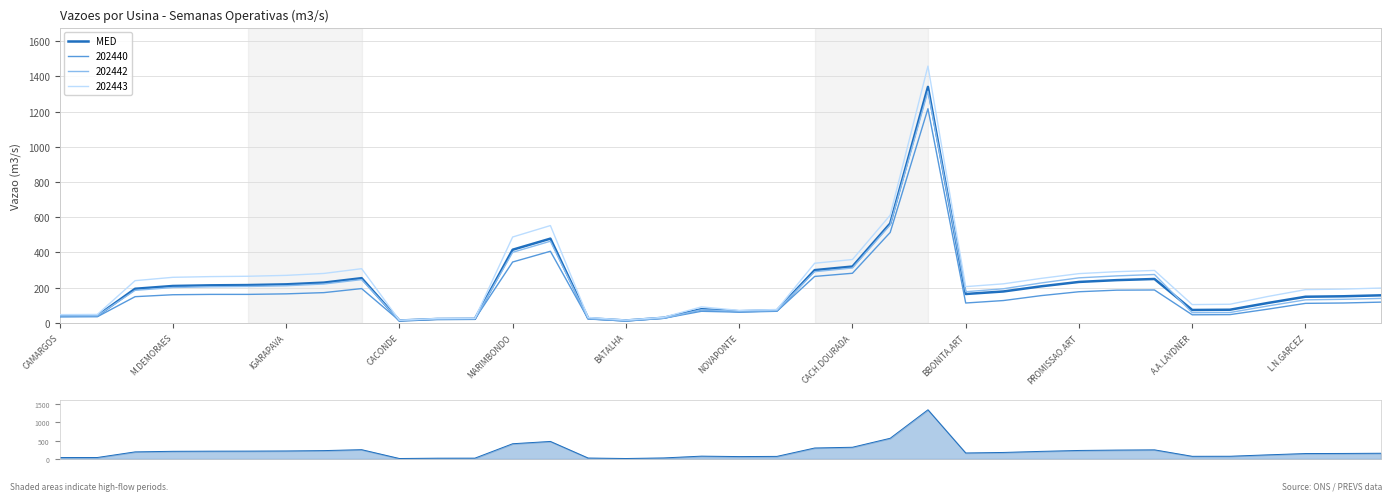

Which series has the largest total across all categories?

MED